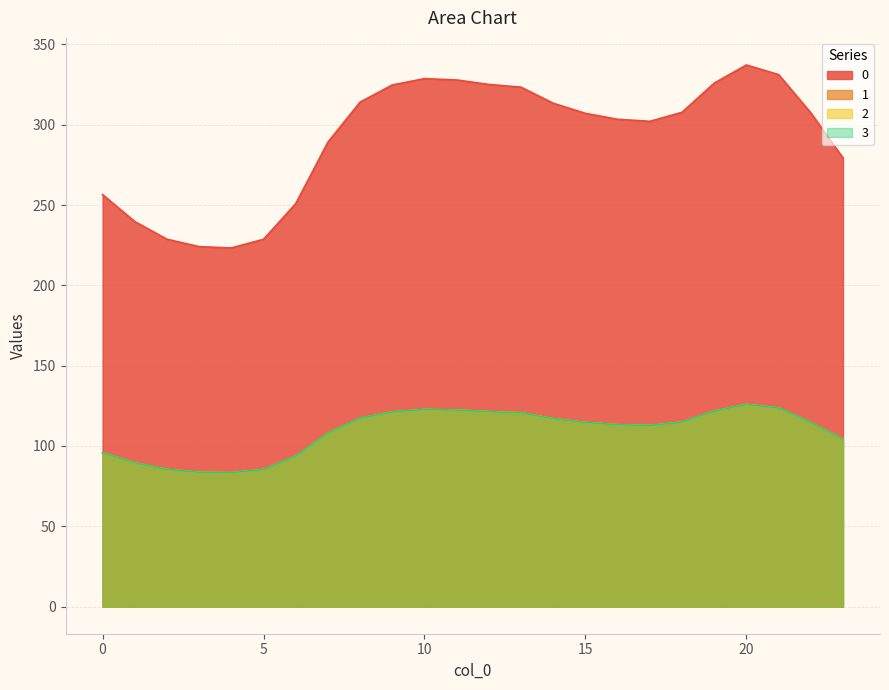

Reading left to right, list all the values displayed in this chart.

0: 256.5	239.7	228.7	224.1	223.3	228.7	250.9	289.1	314.1	324.7	328.7	327.8	325.1	323.3	313.4	307.1	303.4	302.1	307.7	325.9	337.2	331.2	307.4	279.3
1: 95.8	89.5	85.4	83.7	83.4	85.4	93.7	107.9	117.3	121.2	122.7	122.4	121.4	120.7	117.0	114.6	113.3	112.8	114.9	121.7	125.9	123.6	114.8	104.3
2: 95.8	89.5	85.4	83.7	83.4	85.4	93.7	107.9	117.3	121.2	122.7	122.4	121.4	120.7	117.0	114.6	113.3	112.8	114.9	121.7	125.9	123.6	114.8	104.3
3: 95.8	89.5	85.4	83.7	83.4	85.4	93.7	107.9	117.3	121.2	122.7	122.4	121.4	120.7	117.0	114.6	113.3	112.8	114.9	121.7	125.9	123.6	114.8	104.3